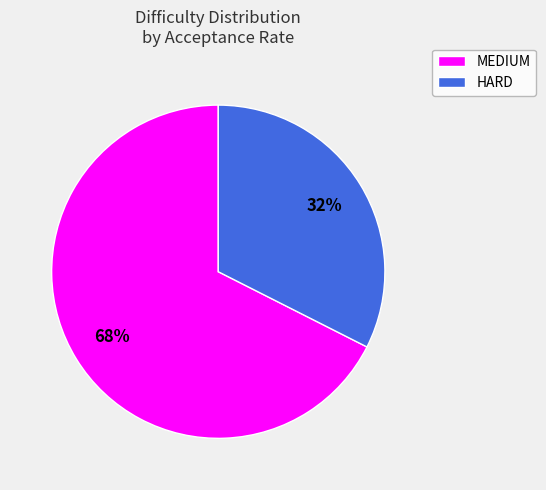

Rank the categories by value from highest to lowest.

MEDIUM, HARD